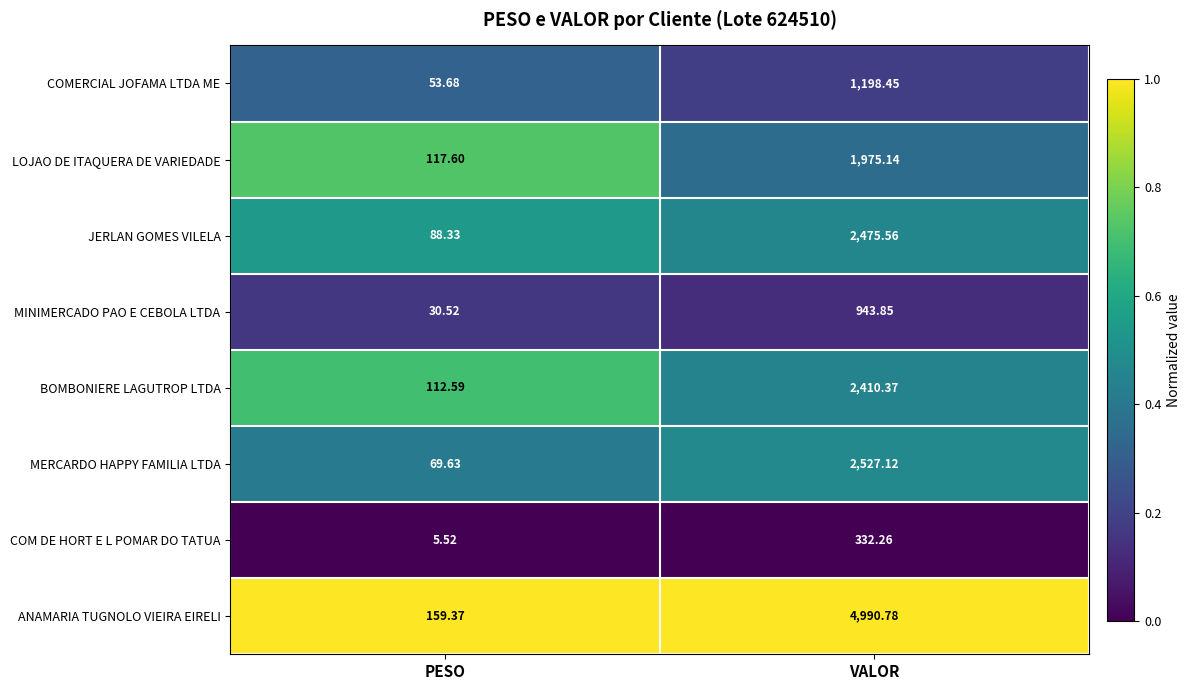

Which series has the largest total across all categories?

ANAMARIA TUGNOLO VIEIRA EIRELI